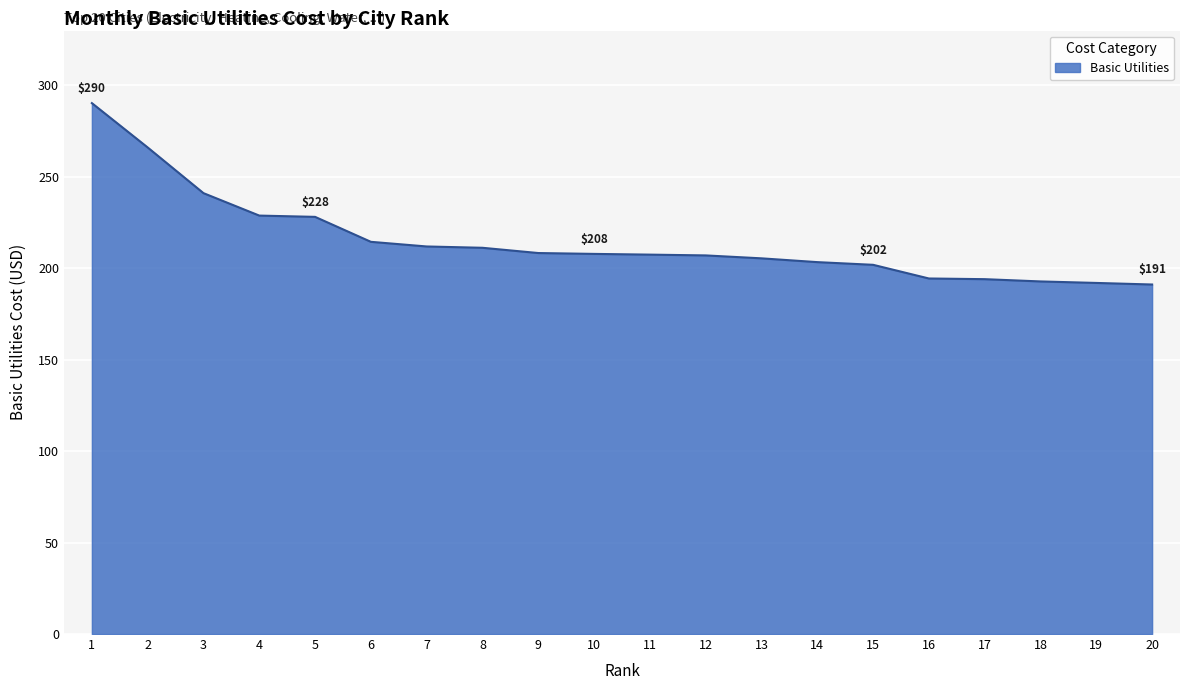

Between 11 and 20, which is larger?

11